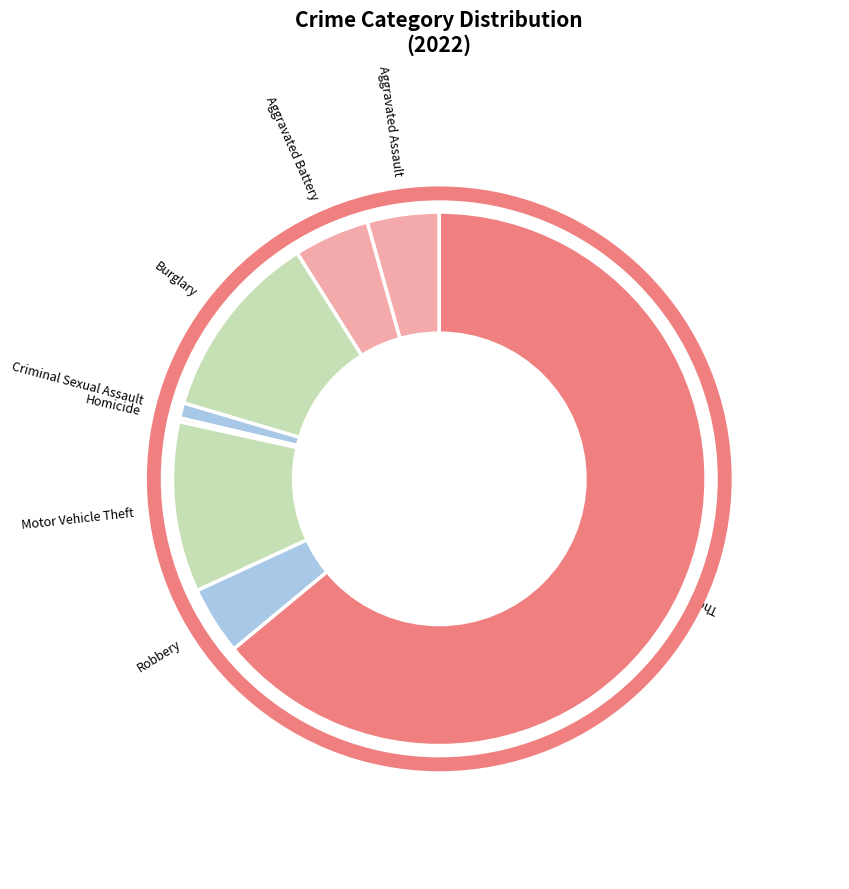

Between Criminal Sexual Assault and Robbery, which is larger?

Robbery